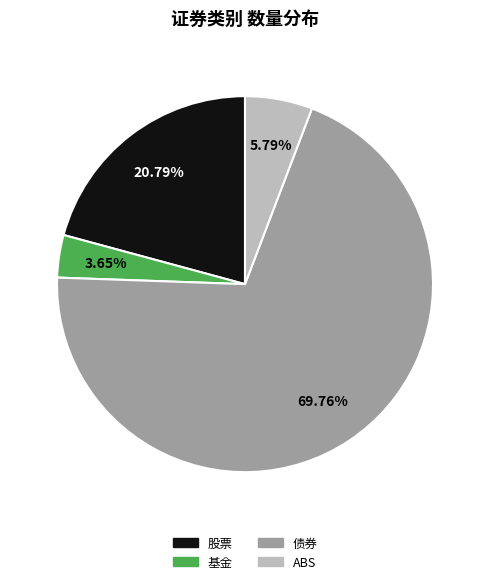

Is ABS the majority of the pie?

No